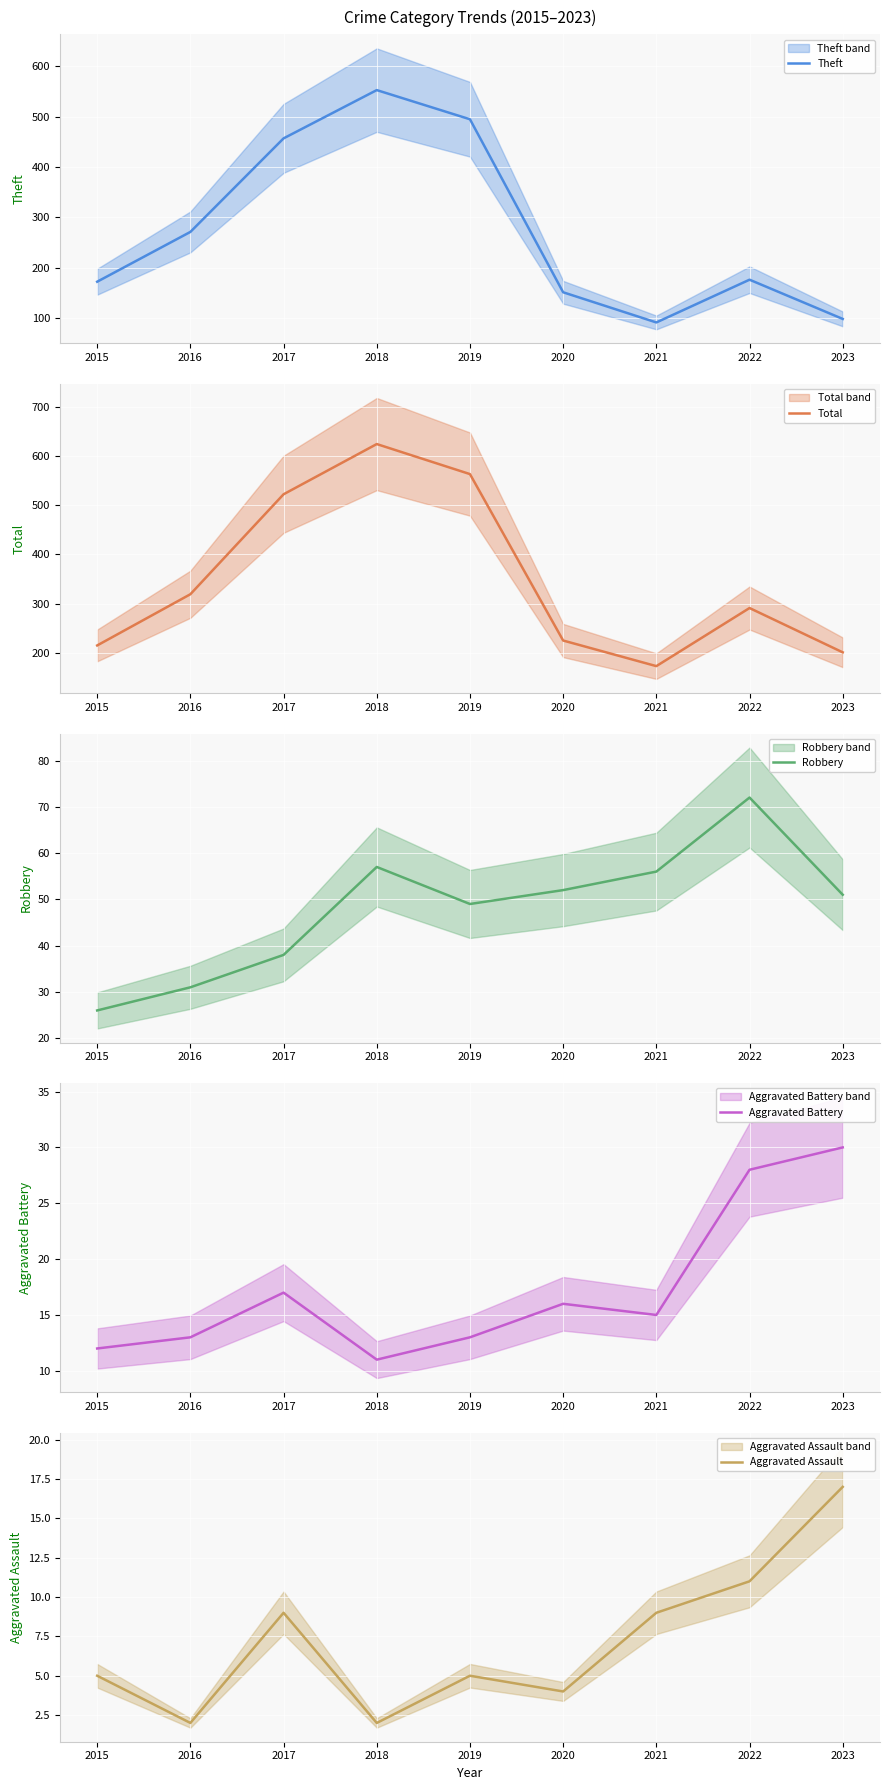

List the labels in order of Aggravated Battery value, largest first.

2023, 2022, 2017, 2020, 2021, 2016, 2019, 2015, 2018